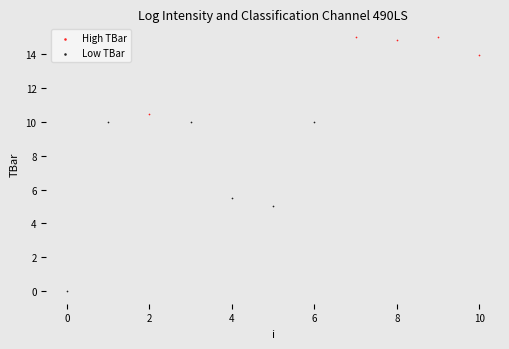

What are all the series names shown in the legend?

High TBar, Low TBar